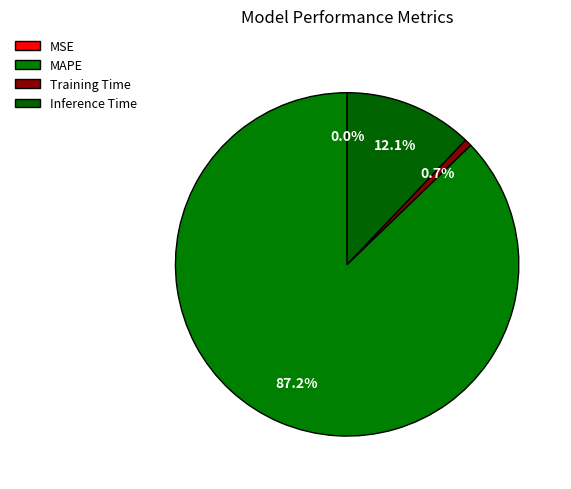

True or false: MSE accounts for 9% of the total.

False